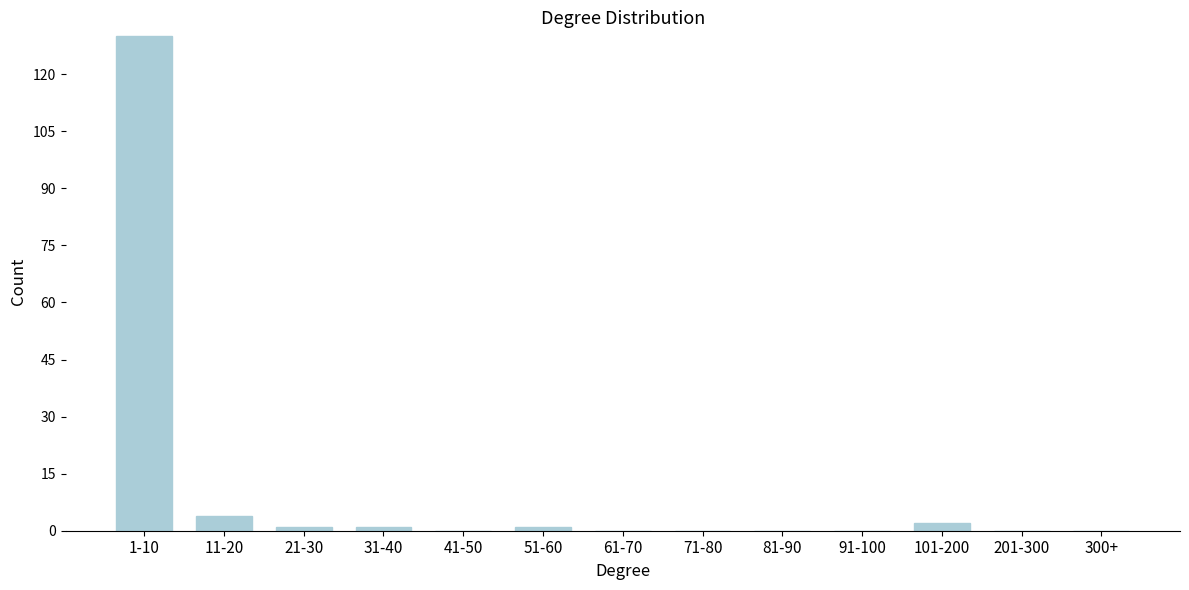

Reading right to left, transcribe all the data shown in this chart.

300+=0	201-300=0	101-200=2	91-100=0	81-90=0	71-80=0	61-70=0	51-60=1	41-50=0	31-40=1	21-30=1	11-20=4	1-10=130